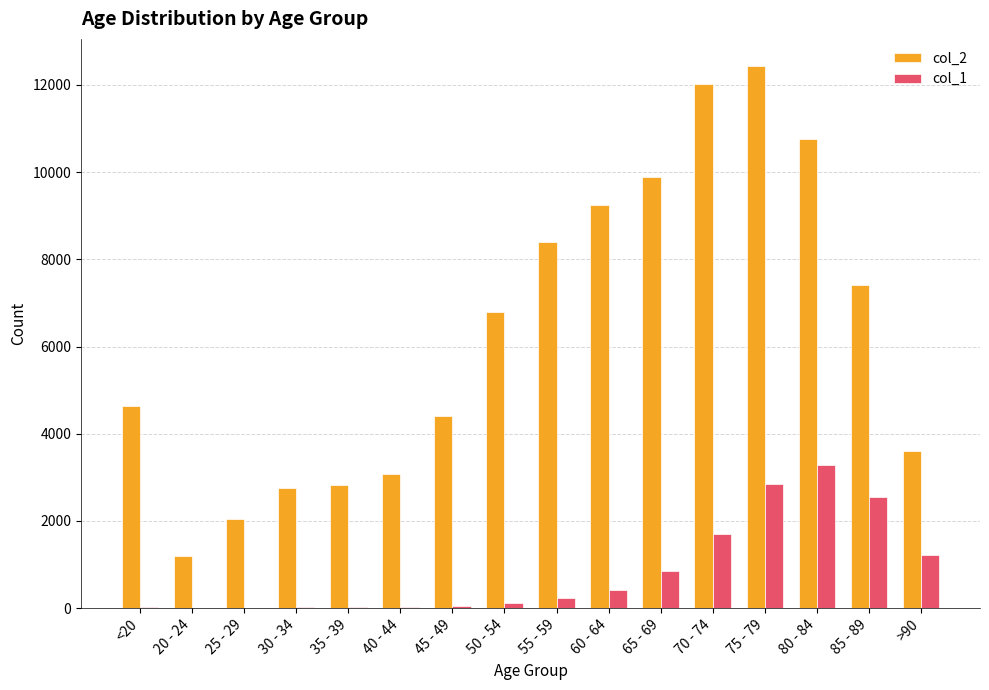

Which series has the largest total across all categories?

col_2